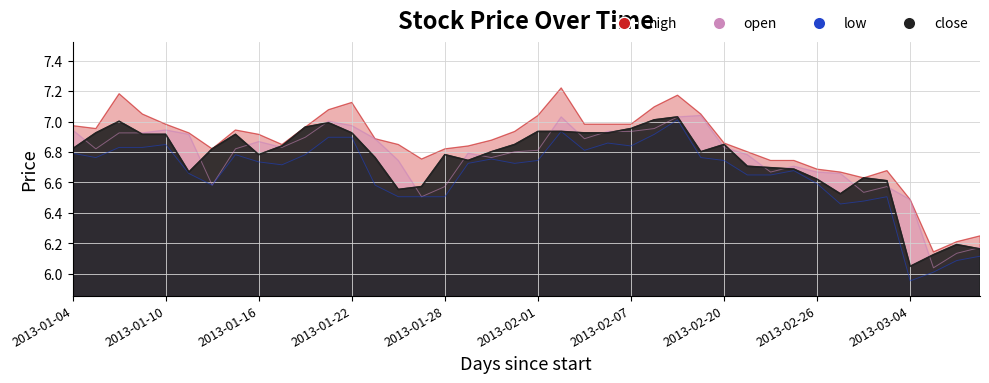

Between 2013-01-15 and 2013-03-05, which is larger?

2013-01-15